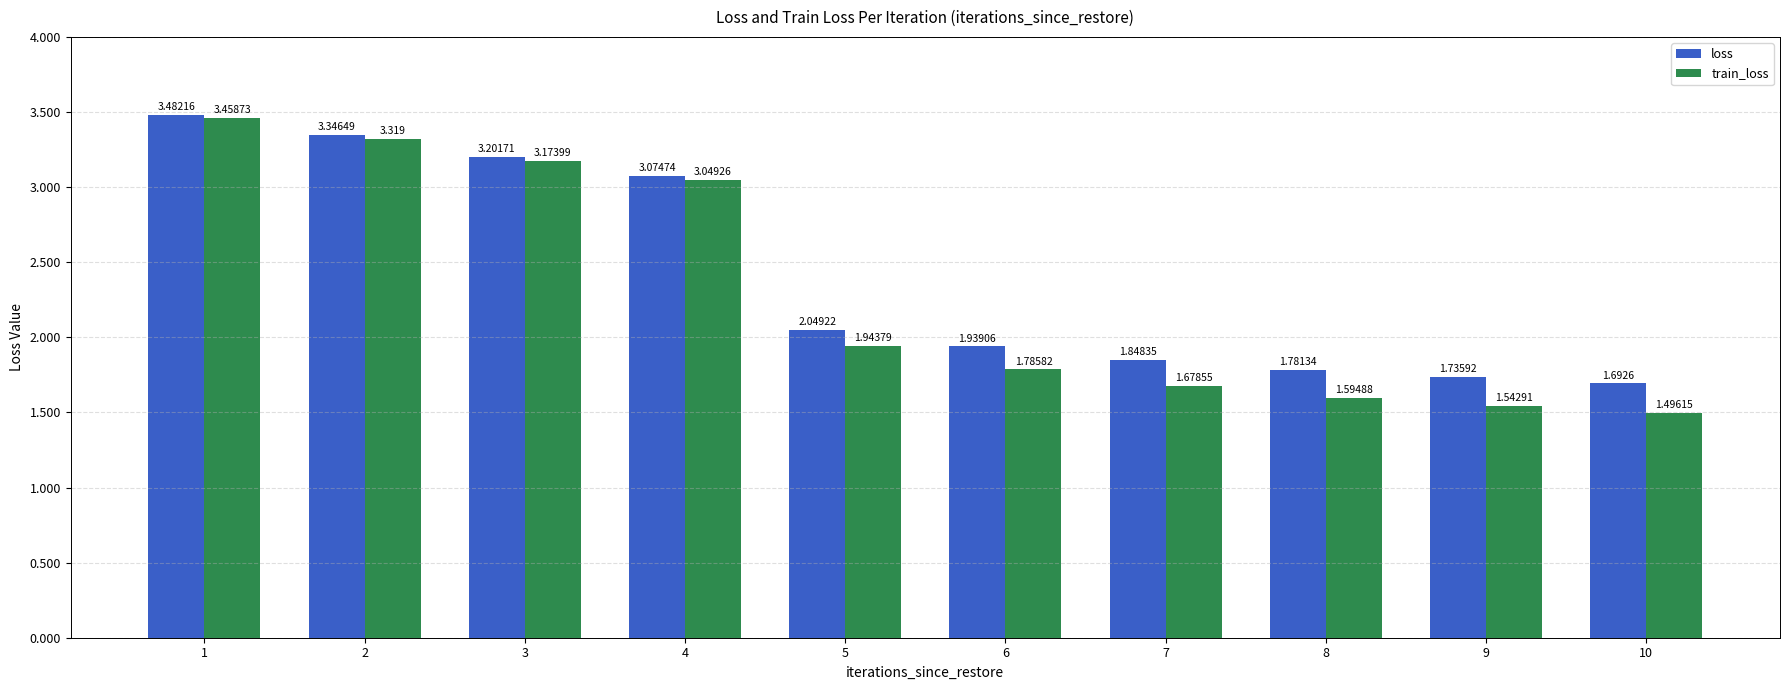

Which series has the widest spread of values?

train_loss